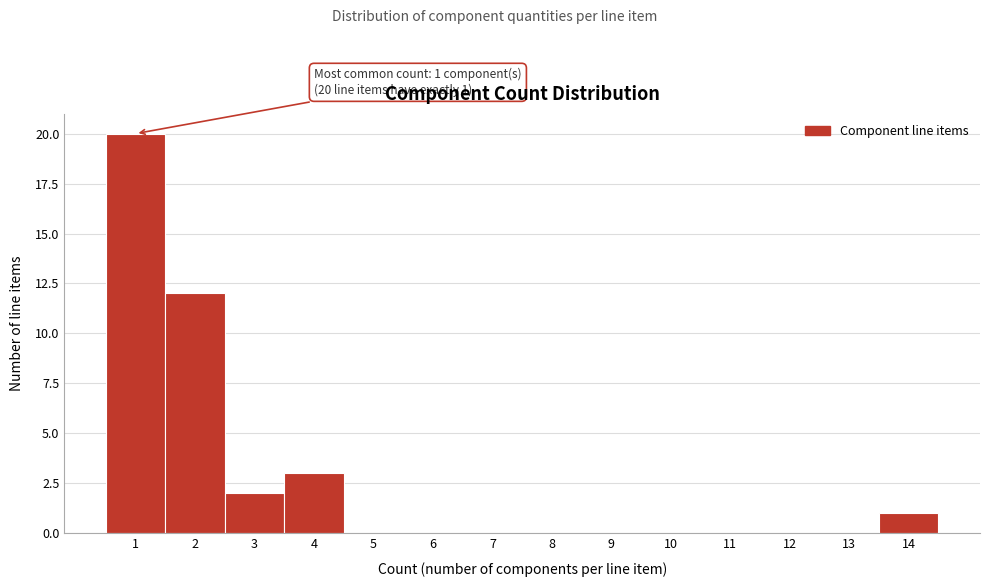

Which range on the x-axis has the tallest bar?

0.5 to 1.5